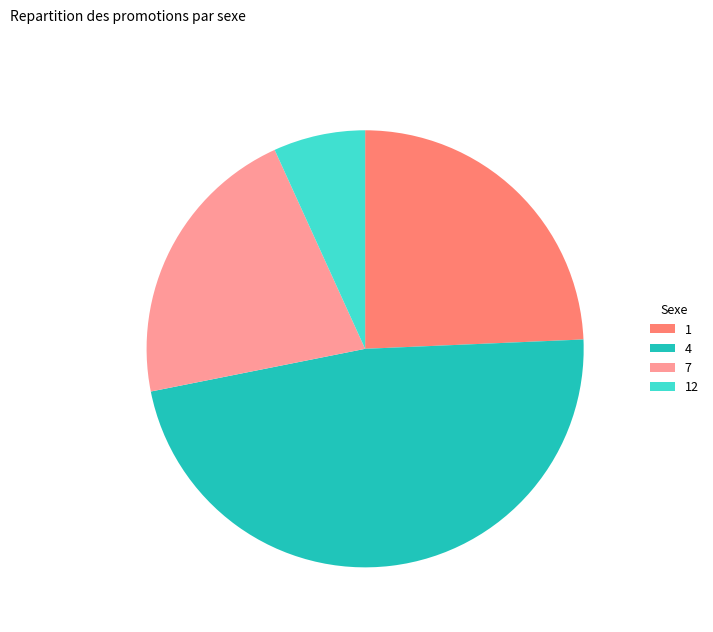

Is the sum of 12 and 4 greater than half?

Yes